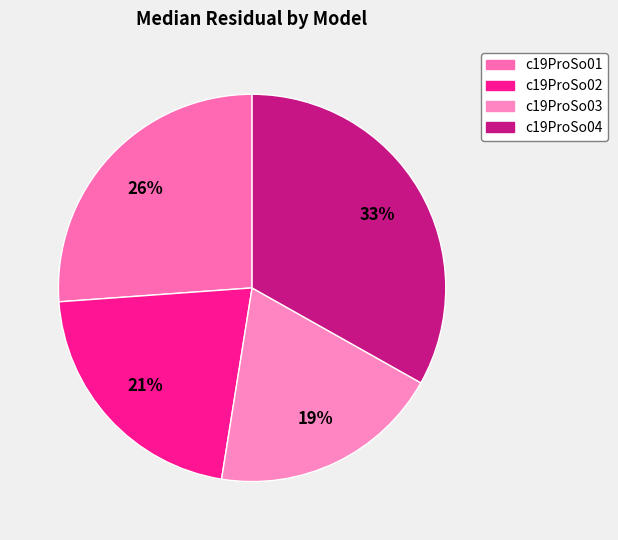

Is there a majority slice in this chart?

No